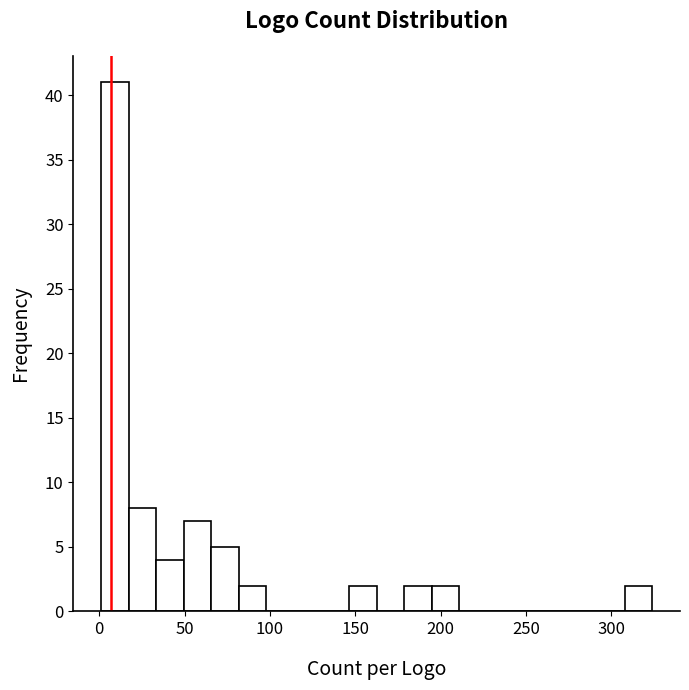

Around what value on the x-axis is the tallest bar? Give the approximate position of its centre, as read against the axis.

10